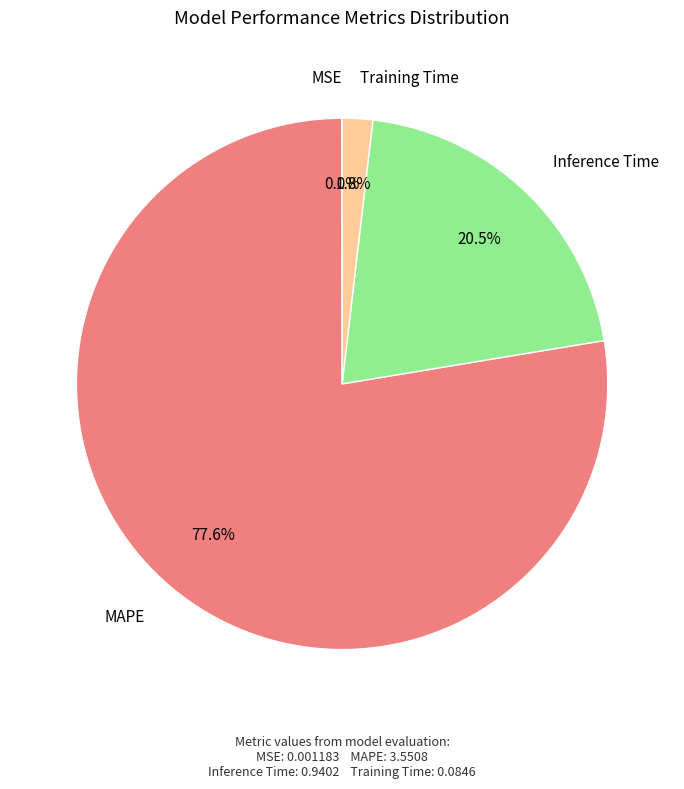

Between MAPE and Training Time, which is larger?

MAPE